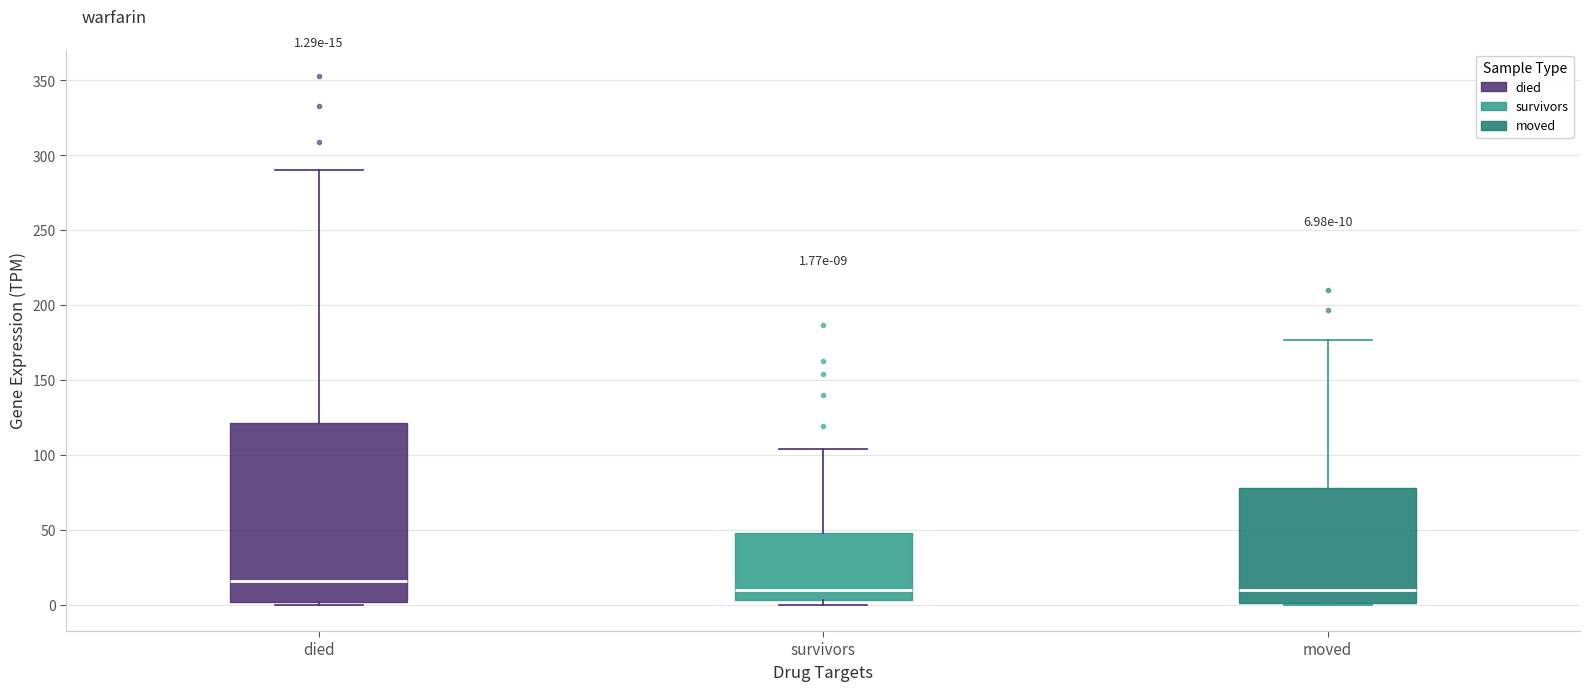

Which box's median line is the highest?

died